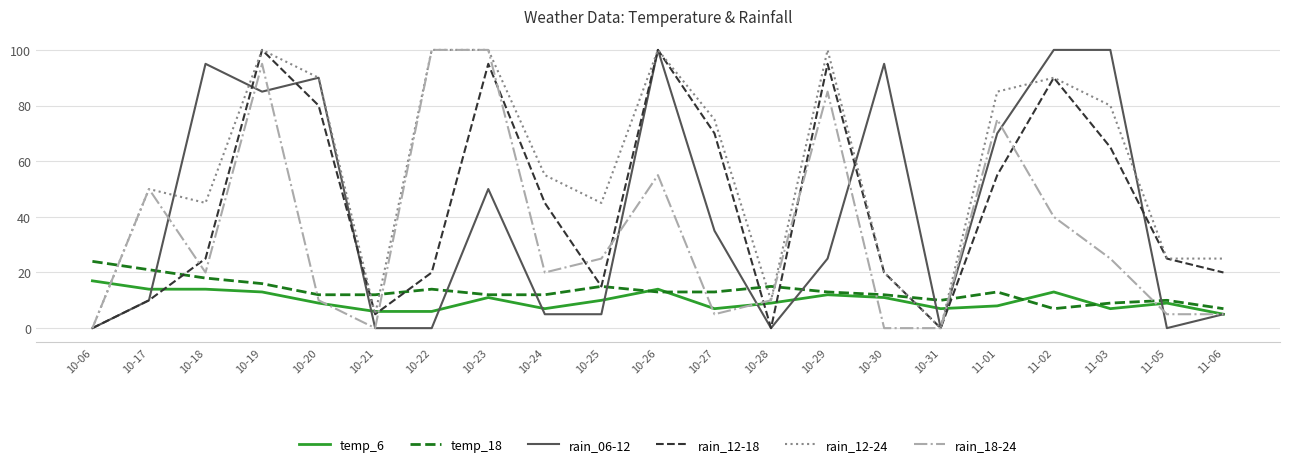

Is it true that rain_18-24 equals 10 at 10-28?

True